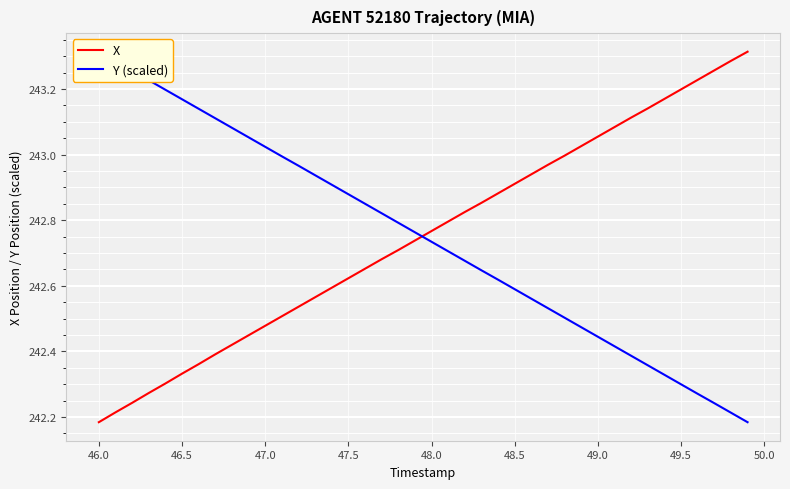

At how many categories does at least one series exceed 242?

40